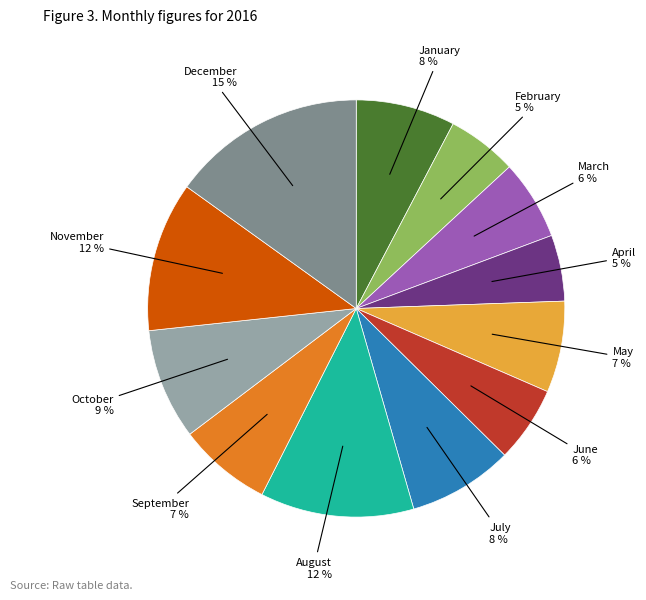

True or false: October accounts for 9% of the total.

True